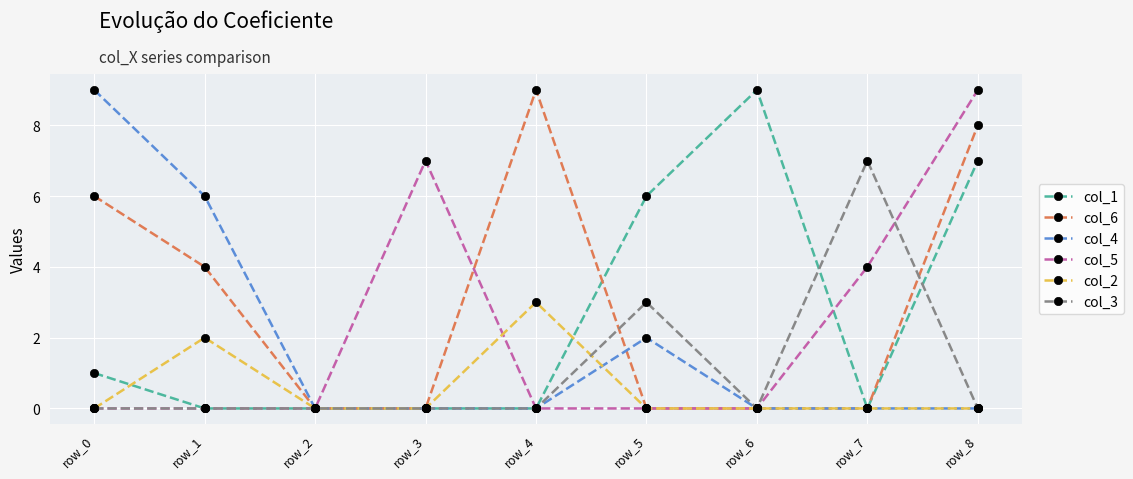

Which category has the highest value in the col_3 series?

row_7